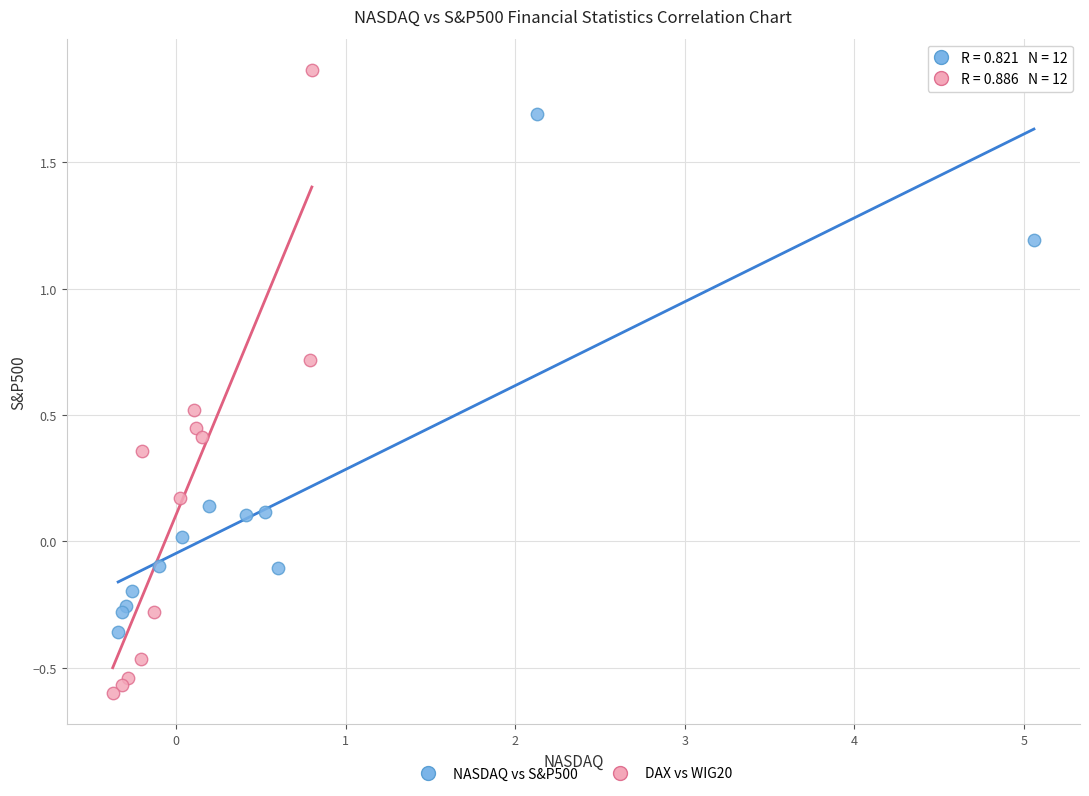

Which series contains the highest Y value?

DAX vs WIG20